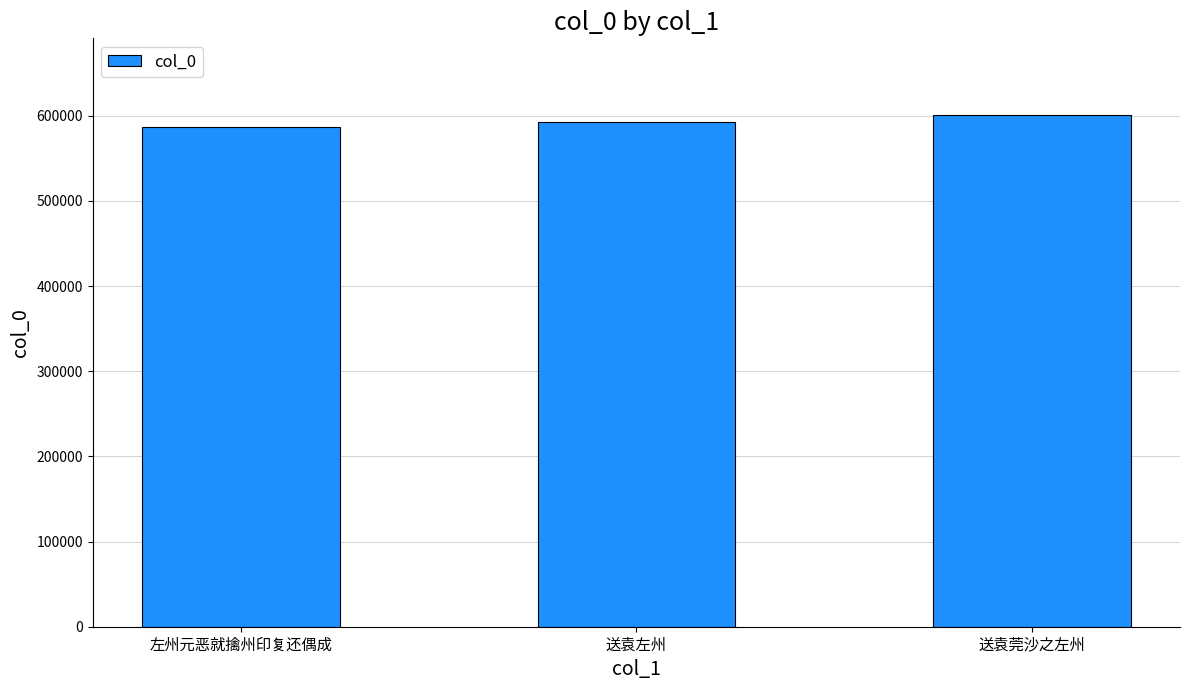

Approximately how many times larger is the value at 送袁莞沙之左州 compared to 送袁左州?

1.0